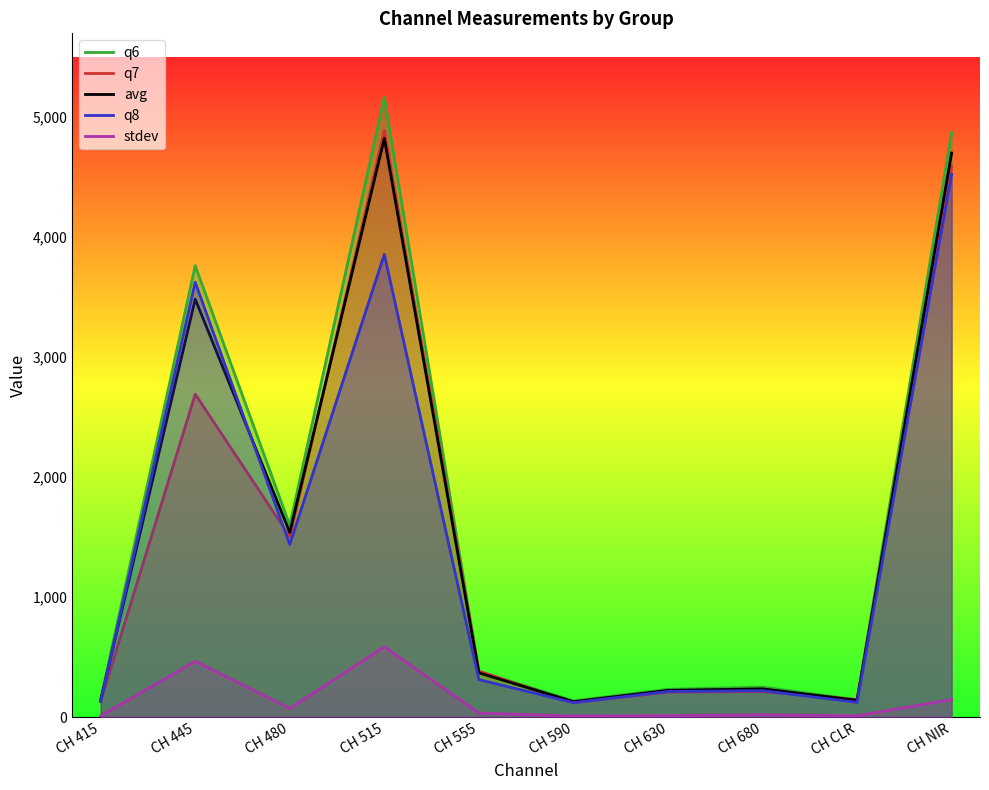

What are all the series names shown in the legend?

q6, q7, avg, q8, stdev